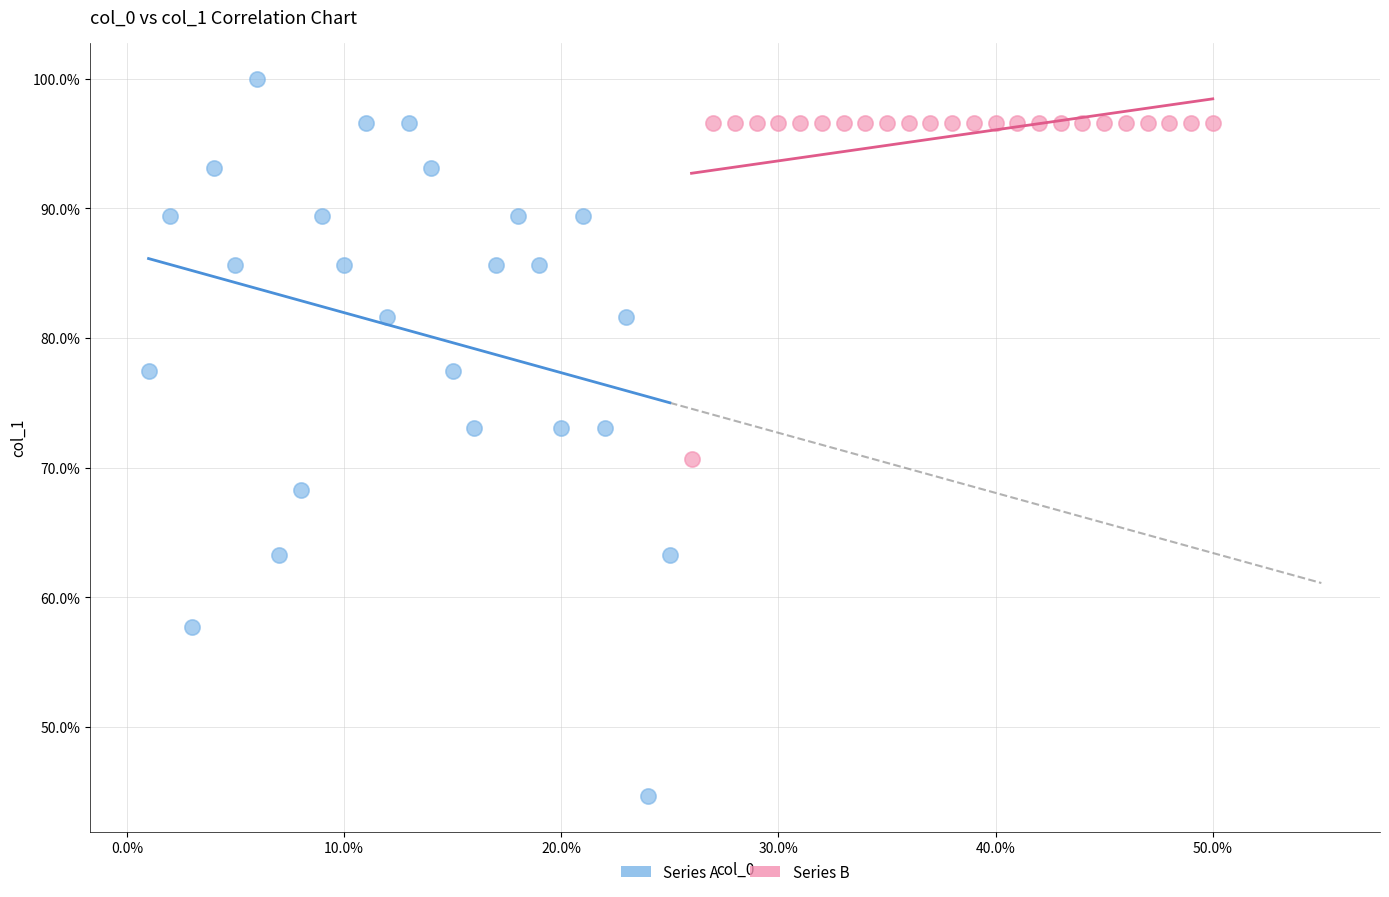

Which series has the widest spread of Y values?

Series A